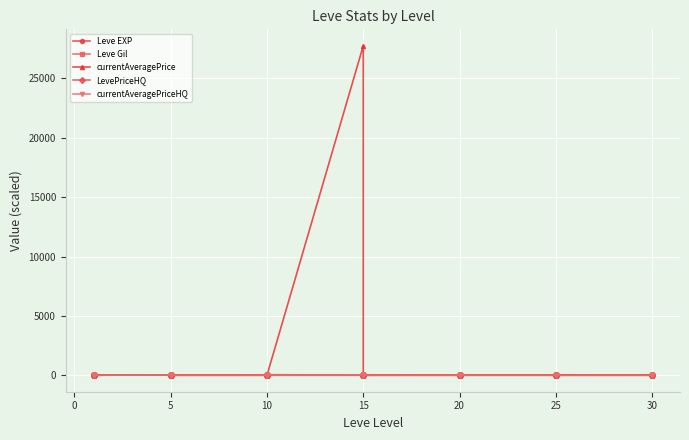

Rank the series by their maximum value, from lowest to highest.

LevePriceHQ, currentAveragePriceHQ, Leve EXP, Leve Gil, currentAveragePrice